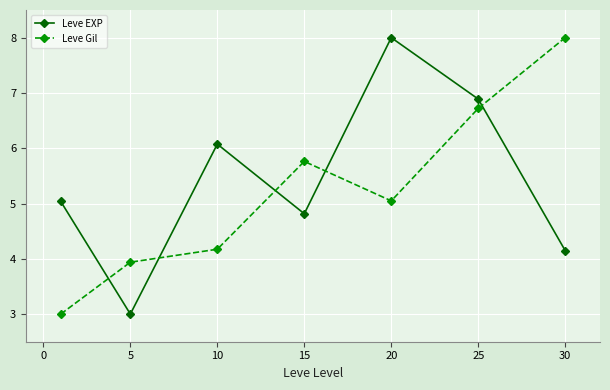

What is the value of the Leve Gil point at the 7th from the left?

8.0